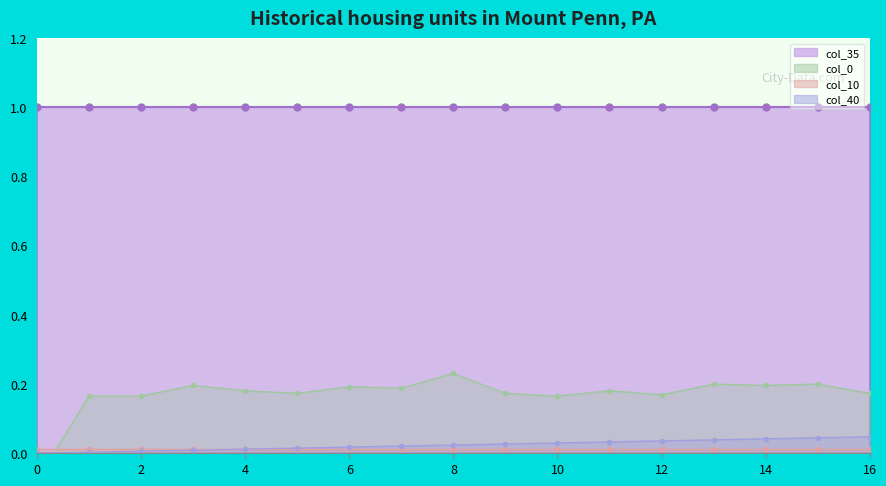

After their last crossing, which series has the higher values: col_10 or col_0?

col_0